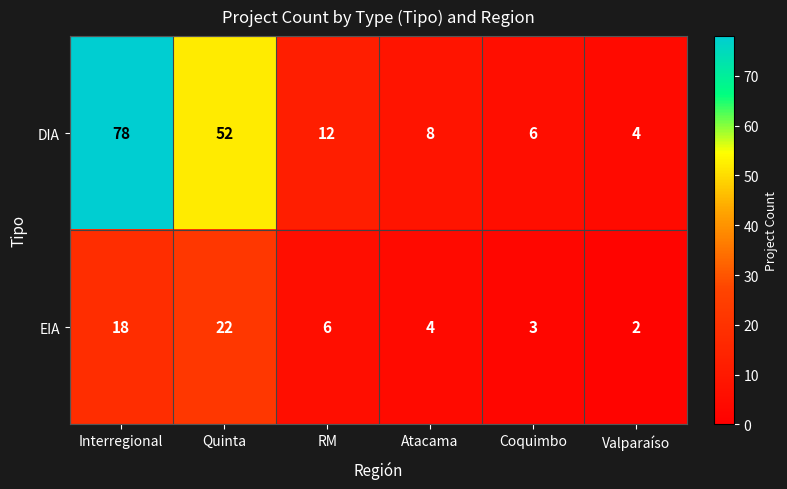

Is the value of DIA at Valparaíso greater than the value of EIA at Valparaíso?

Yes